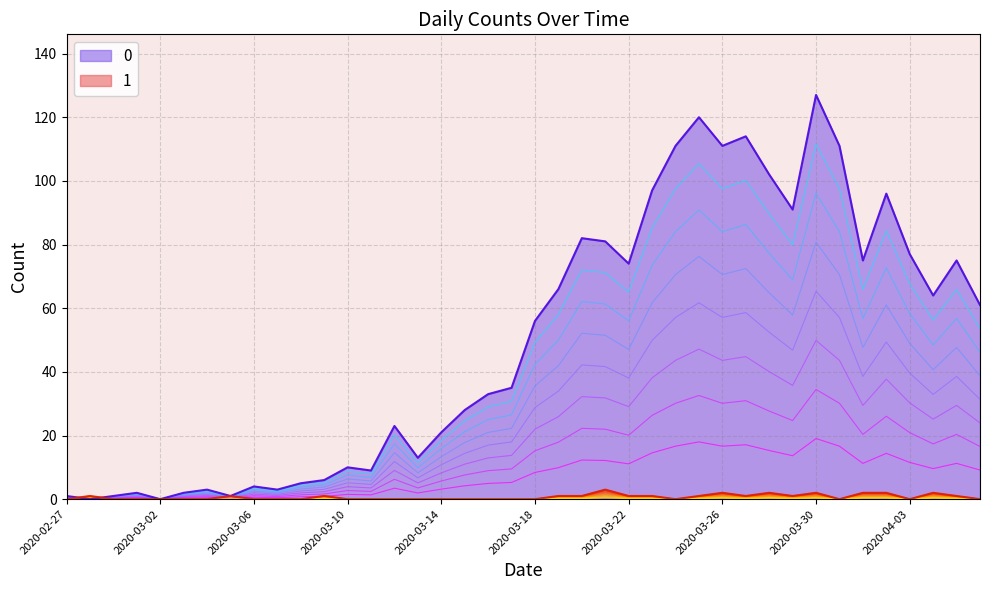

Is it true that 1 equals 0 at 2020-03-10?

True